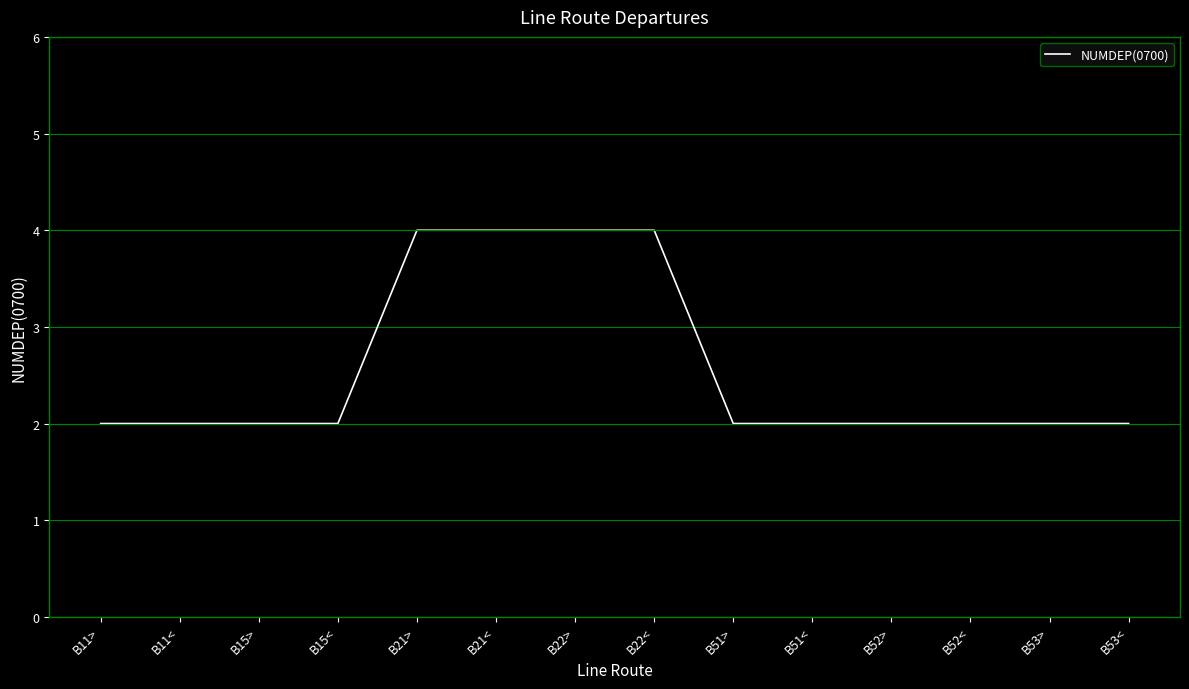

Is it true that the value at B52< is 2?

True